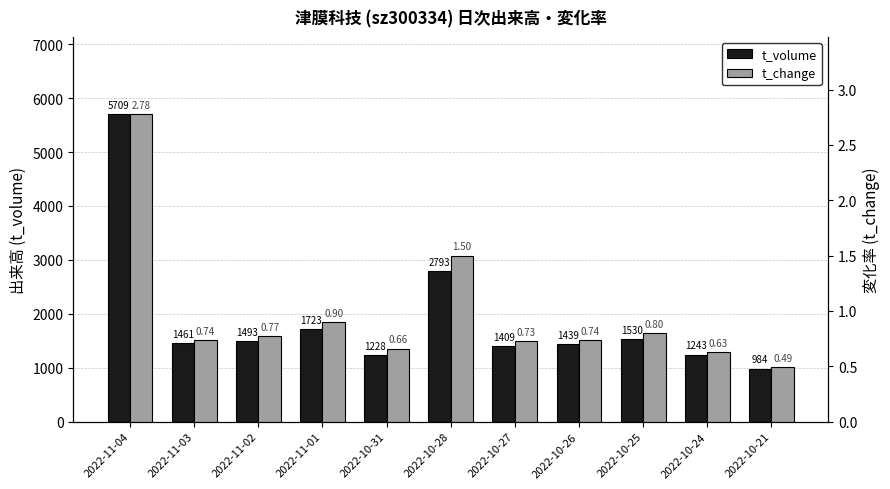

Reading left to right, what are all the values shown in this chart?

t_volume: 5709.0	1461.0	1493.0	1723.0	1228.0	2793.0	1409.0	1439.0	1530.0	1243.0	984.0
t_change: 2.8	0.7	0.8	0.9	0.7	1.5	0.7	0.7	0.8	0.6	0.5